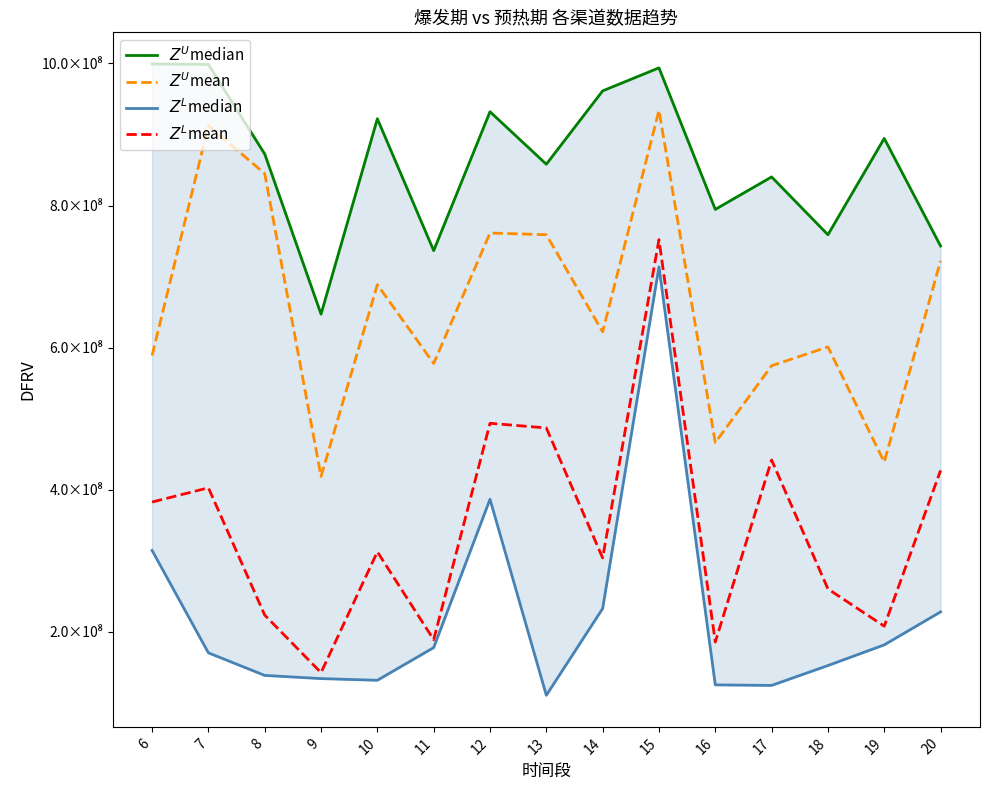

In $Z^U$mean, how many points are lower than both neighbors (excluding endpoints)?

5